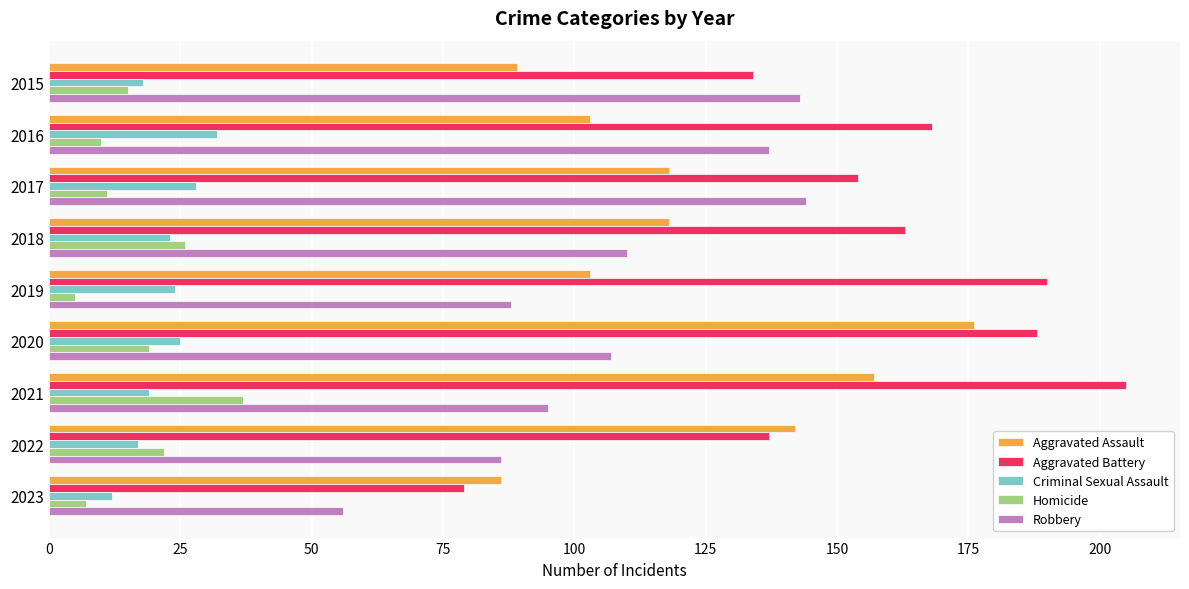

What is the difference between the maximum and minimum values in the Aggravated Assault series?

90